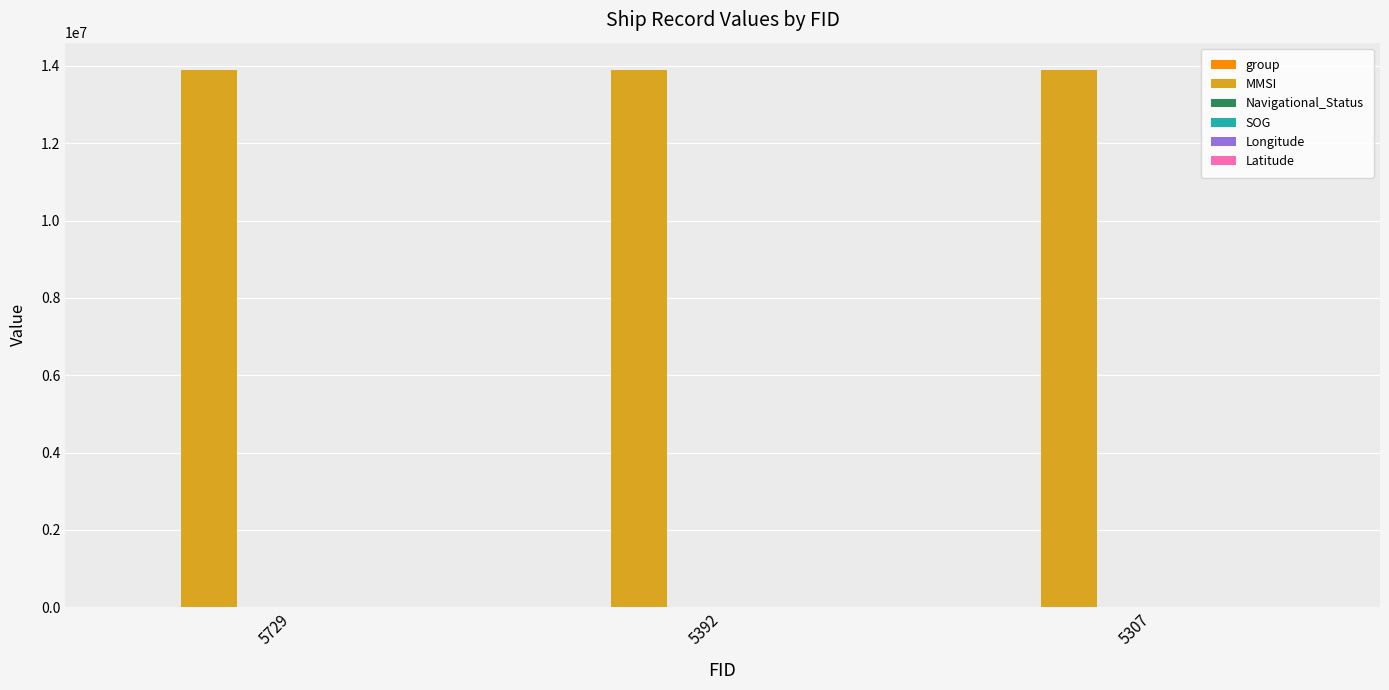

Which series has the largest total across all categories?

MMSI